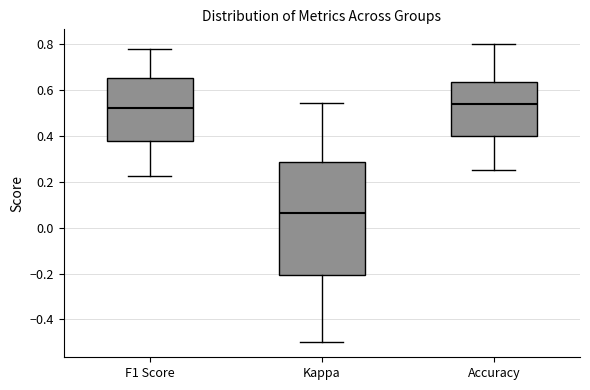

Which box is the tallest, from its lower edge to its upper edge?

Kappa